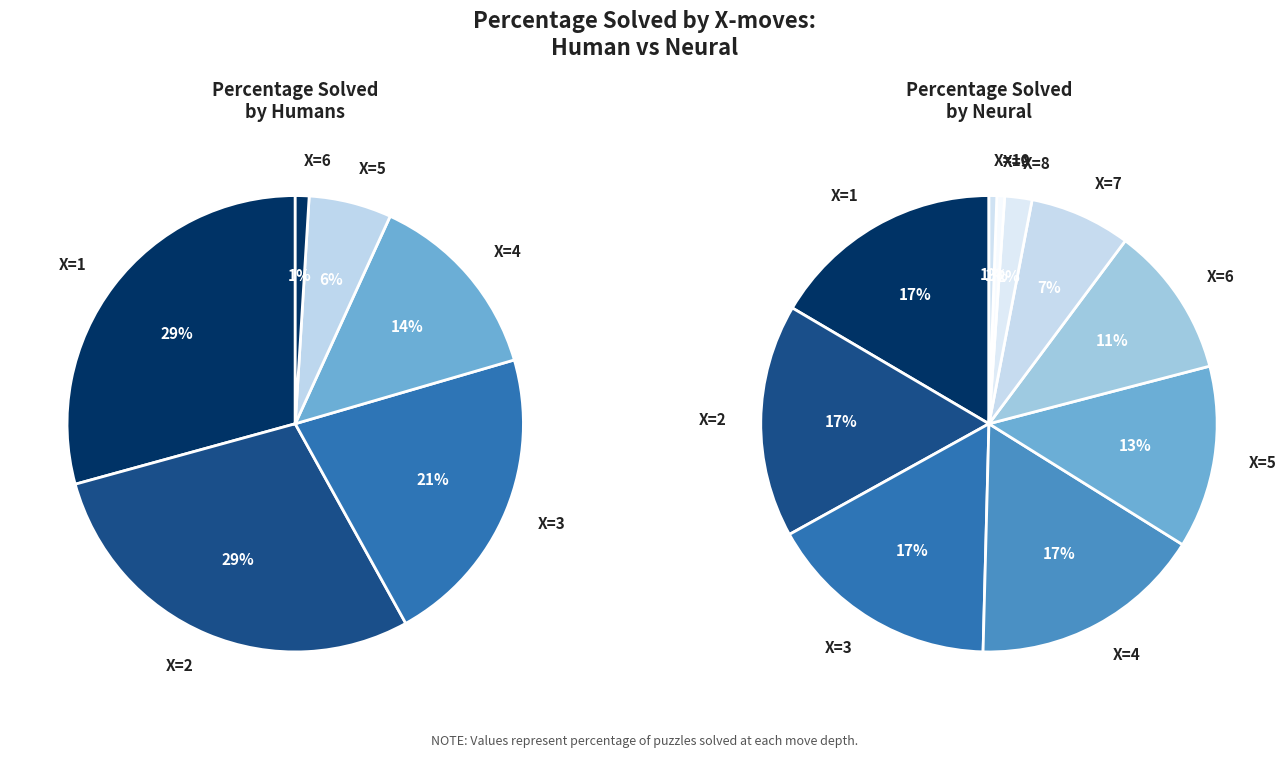

To the nearest percent, what portion does 7 represent?

7%